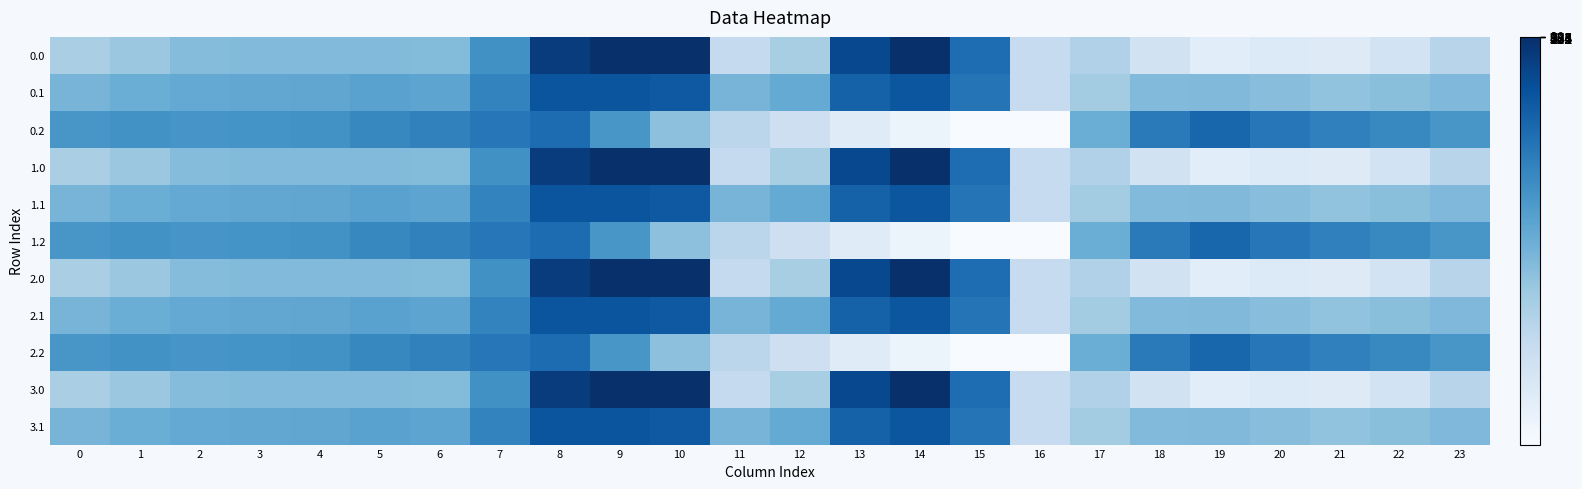

Count the number of categories in the chart.

24